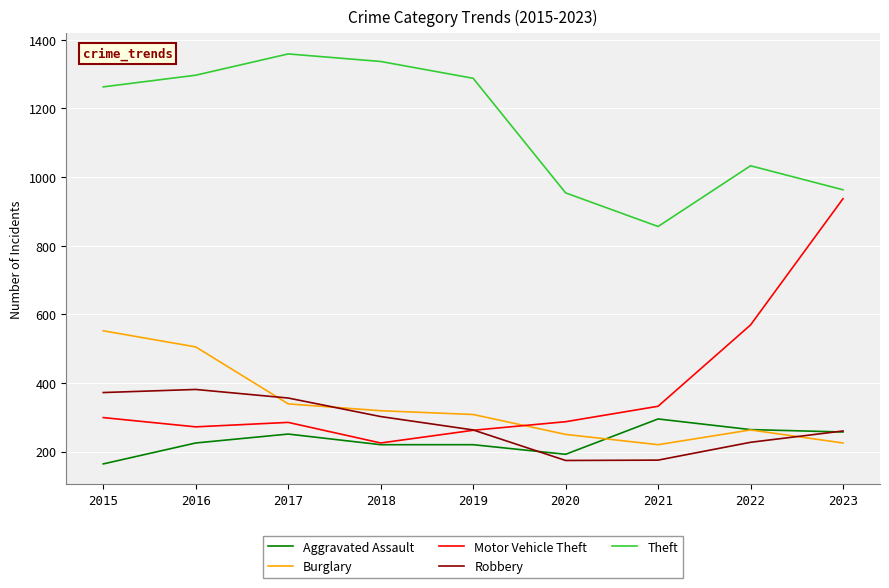

Which category has the lowest value in the Aggravated Assault series?

2015